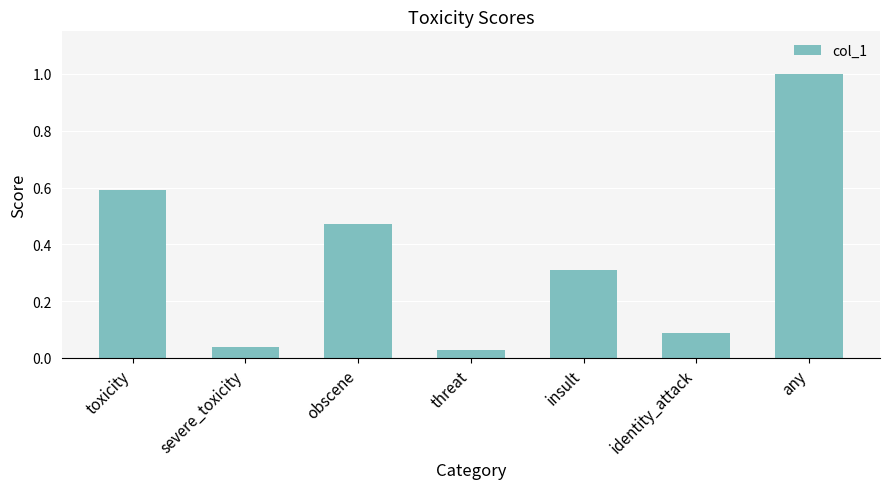

What is the value of the 5th bar from the left?

0.3